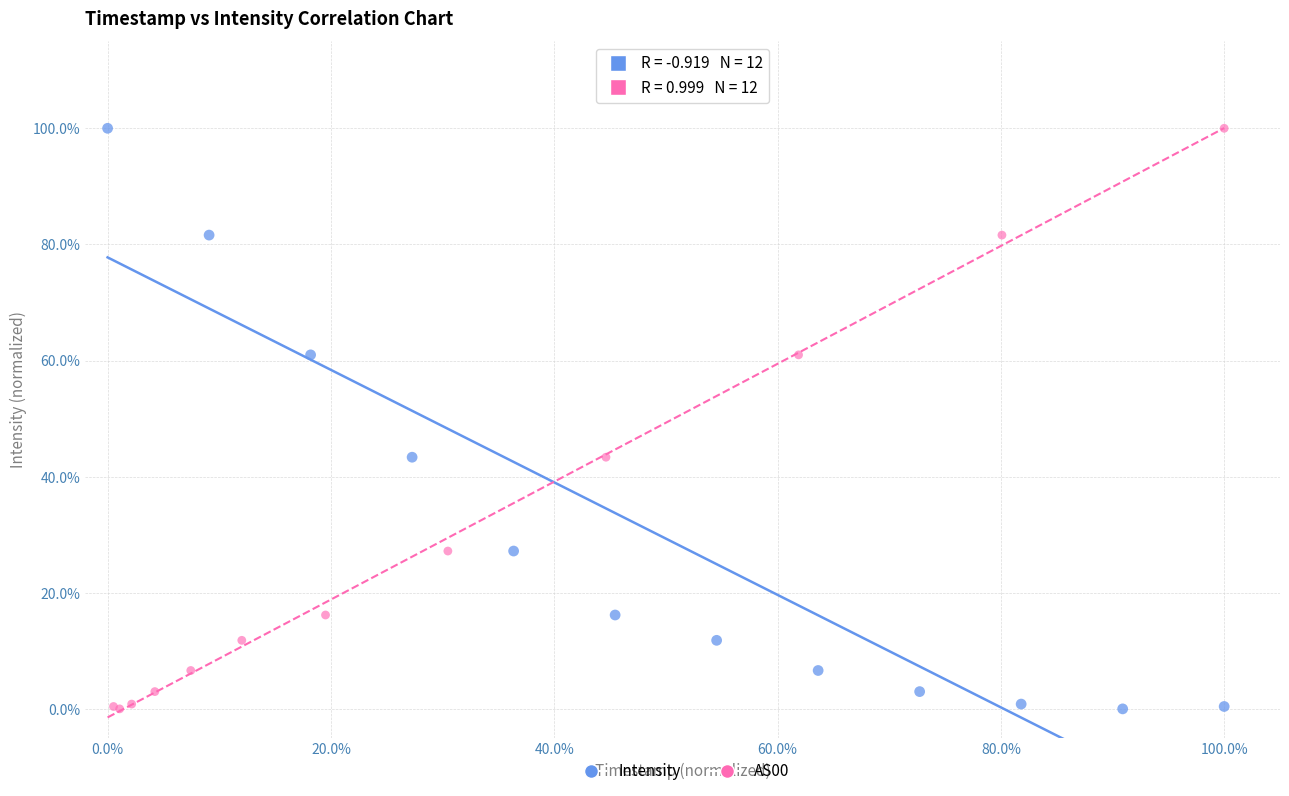

What are all the series names shown in the legend?

Intensity, AS00